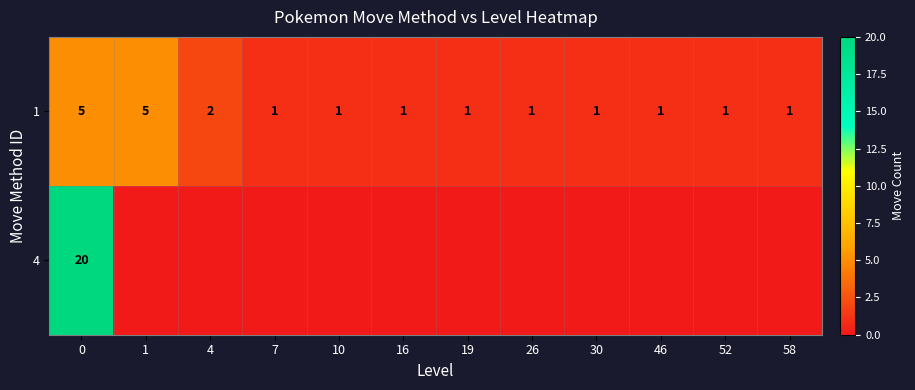

How many series are shown in this chart?

2